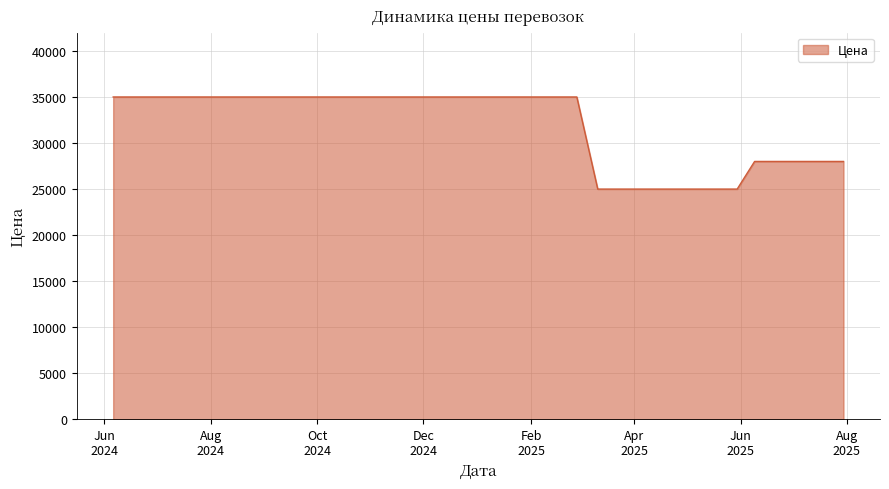

What is the average value?

31700